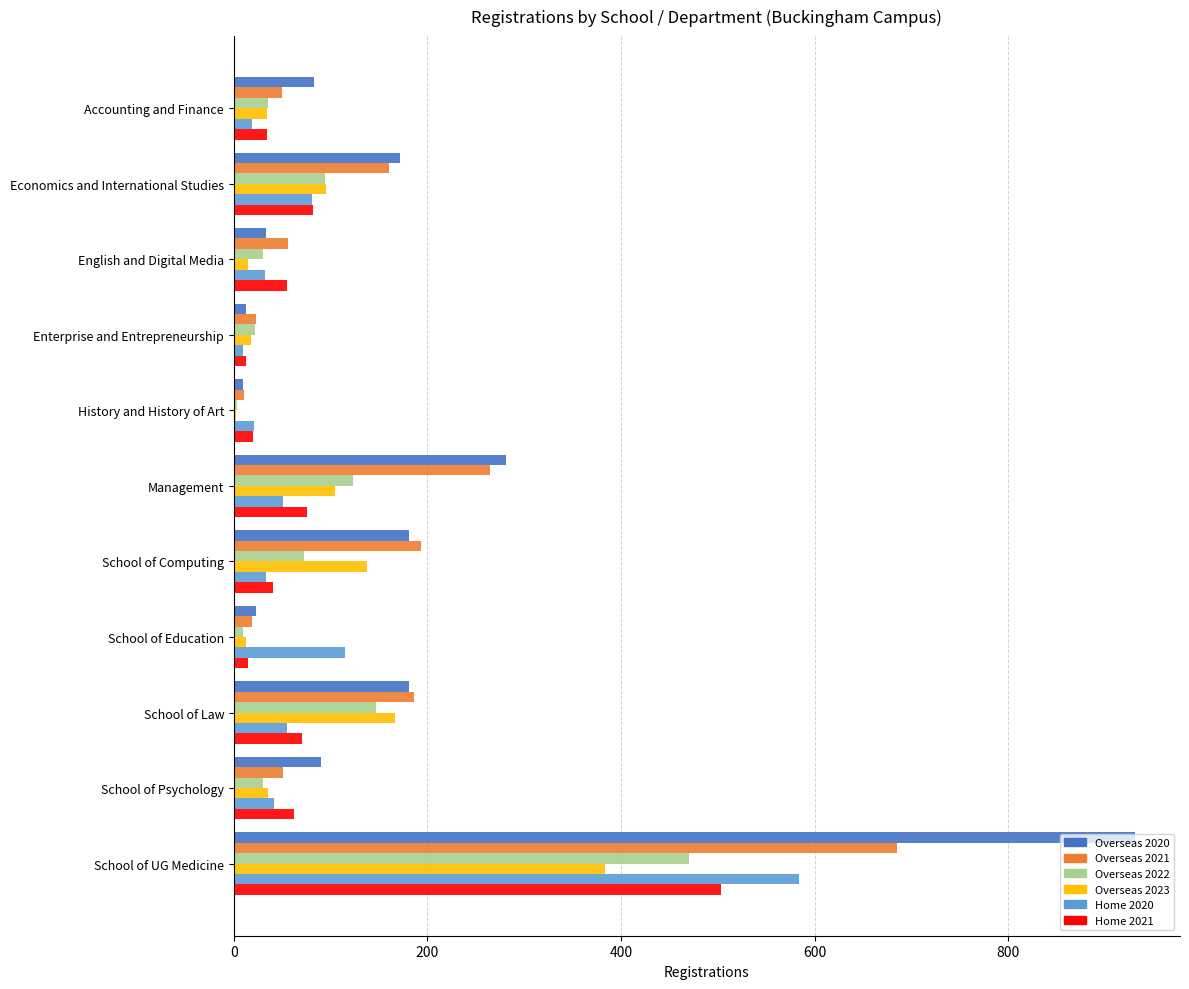

At which label does Overseas 2022 reach its peak?

School of UG Medicine